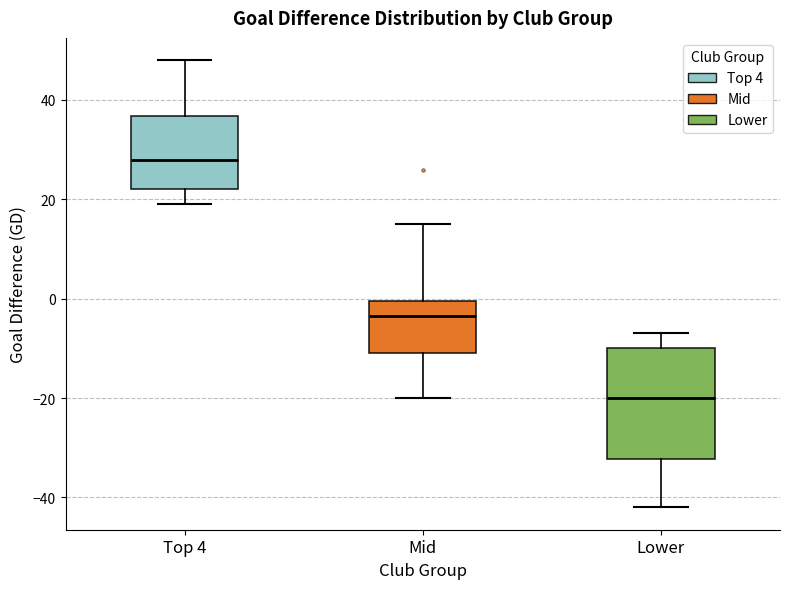

Which box has the lowest median line?

Lower